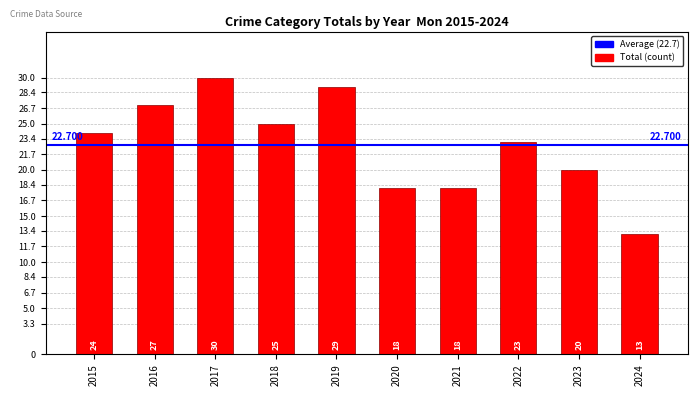

Where does the data first go above 24?

2016